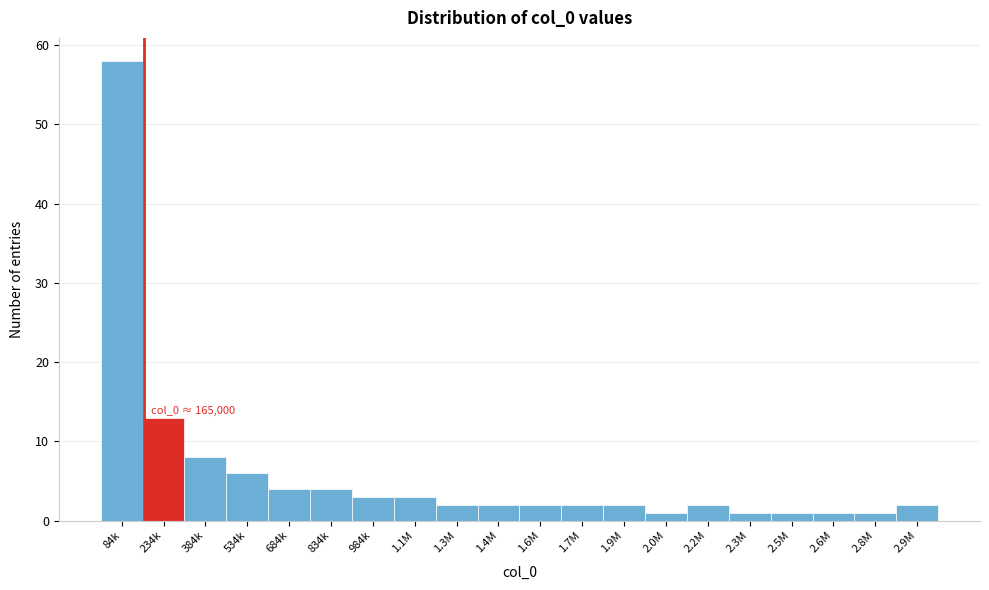

Reading left to right, list all the values displayed in this chart.

58	13	8	6	4	4	3	3	2	2	2	2	2	1	2	1	1	1	1	2